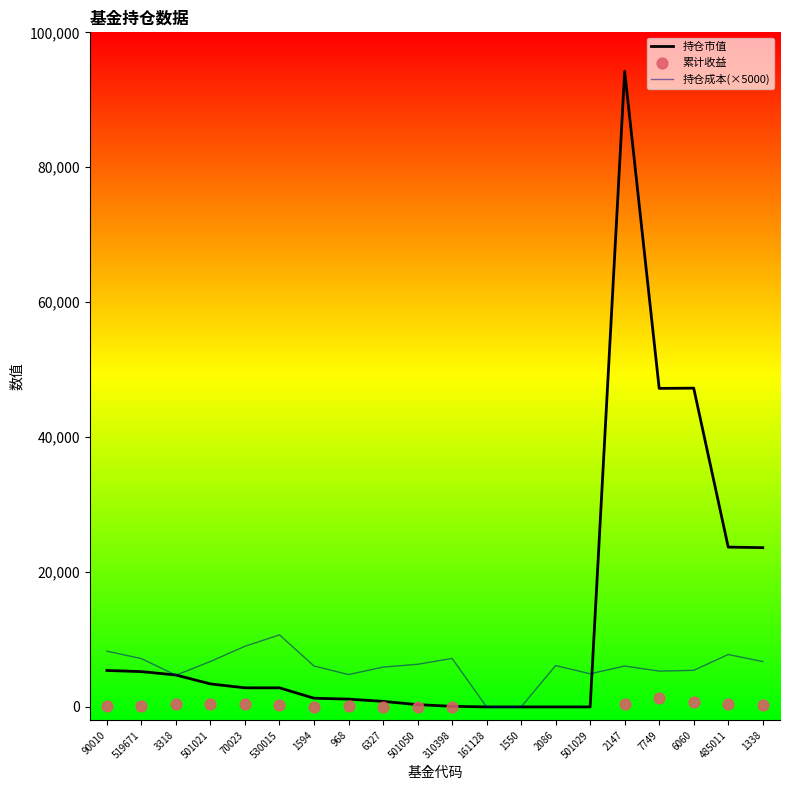

What is the total value across all series at 968?

5948.1